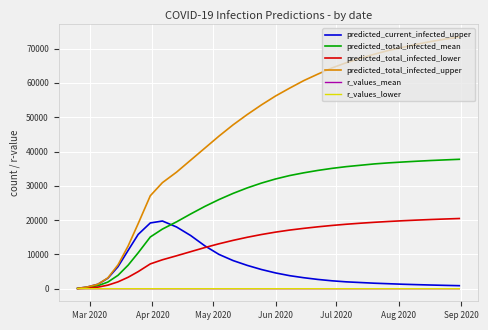

Which series has the largest range (max minus min)?

predicted_total_infected_upper